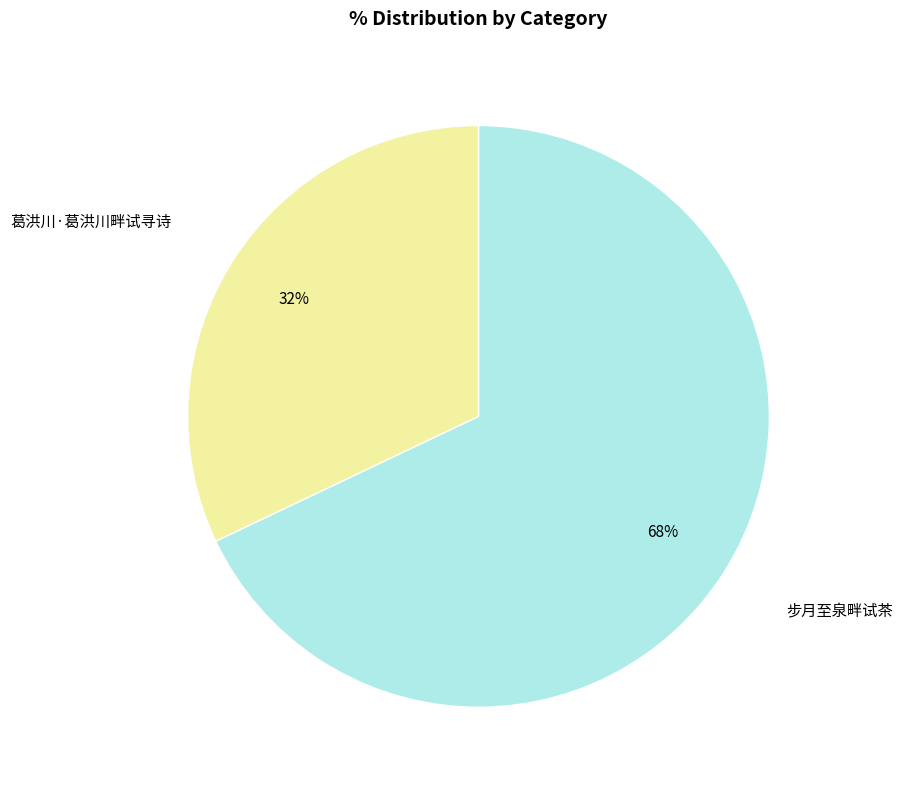

Which slice is the smallest?

葛洪川·葛洪川畔试寻诗